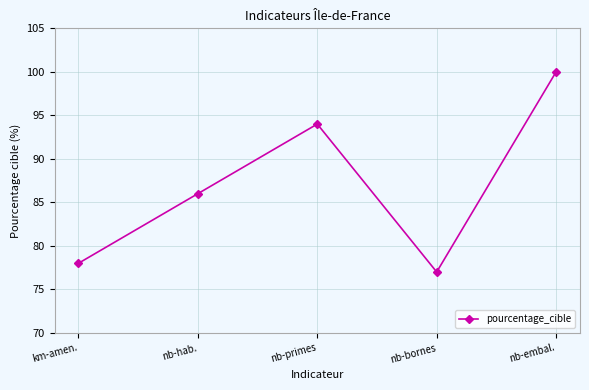

Where is the data nearest to the value 88?

nb-hab.